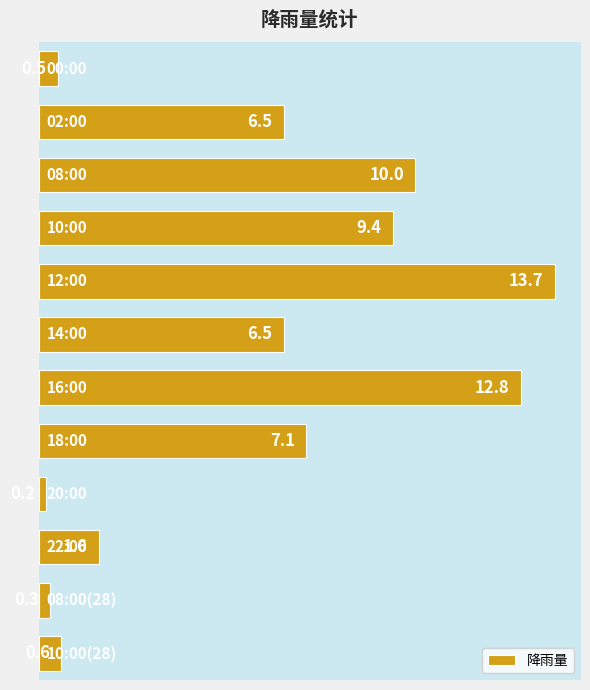

What is the greatest value displayed?

13.7